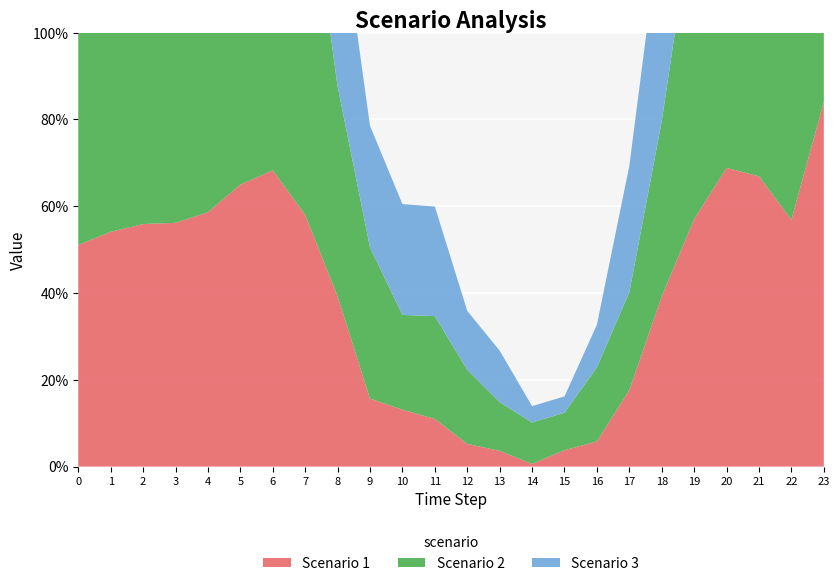

Reading left to right, what are all the values shown in this chart?

Scenario 1: 51.1	54.1	55.9	56.2	58.6	65.0	68.3	58.0	39.2	15.7	13.1	11.0	5.2	3.6	0.6	3.8	5.8	17.6	39.2	57.0	68.8	66.9	56.9	84.1
Scenario 2: 81.8	80.2	80.1	78.9	79.9	77.8	78.8	84.6	48.4	34.8	21.8	23.7	17.1	11.2	9.5	8.6	17.1	22.6	40.4	72.8	78.9	77.5	73.2	83.6
Scenario 3: 80.0	76.5	77.0	75.2	78.8	73.0	77.1	68.0	44.9	28.1	25.5	25.3	13.6	11.9	3.8	3.8	9.8	29.1	47.8	66.4	86.6	78.8	82.4	83.6